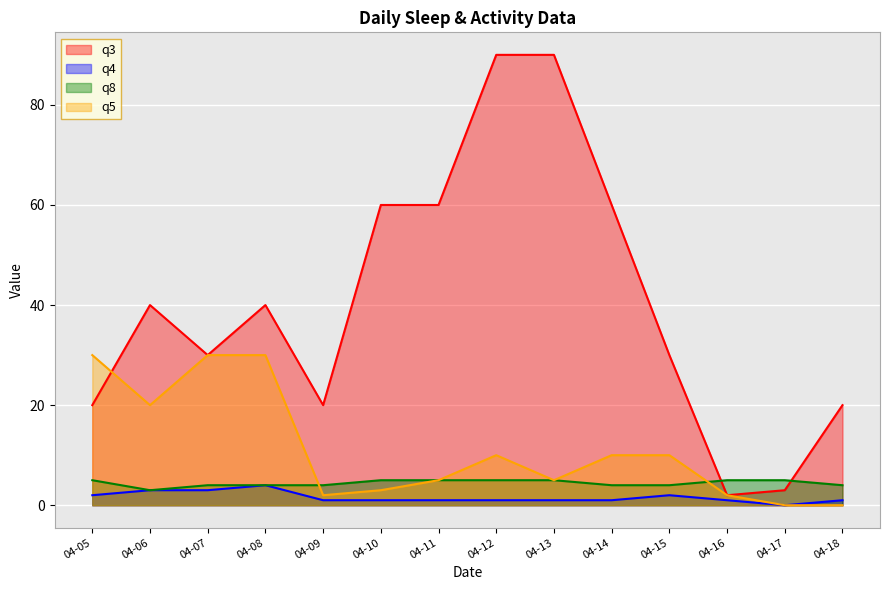

At 04-06, list the series in order from smallest to largest.

q4, q8, q5, q3